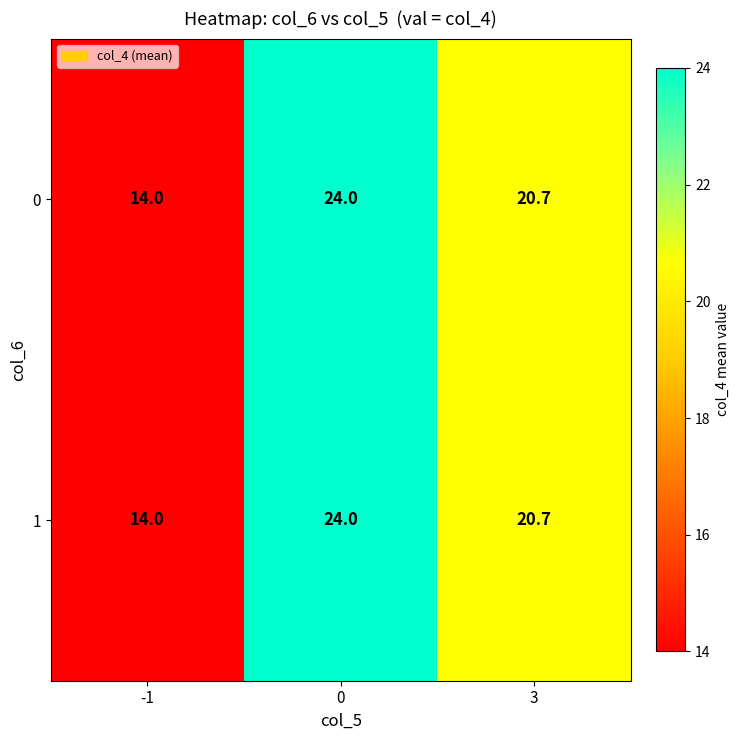

Is it true that 0 equals 4.7 at -1?

False